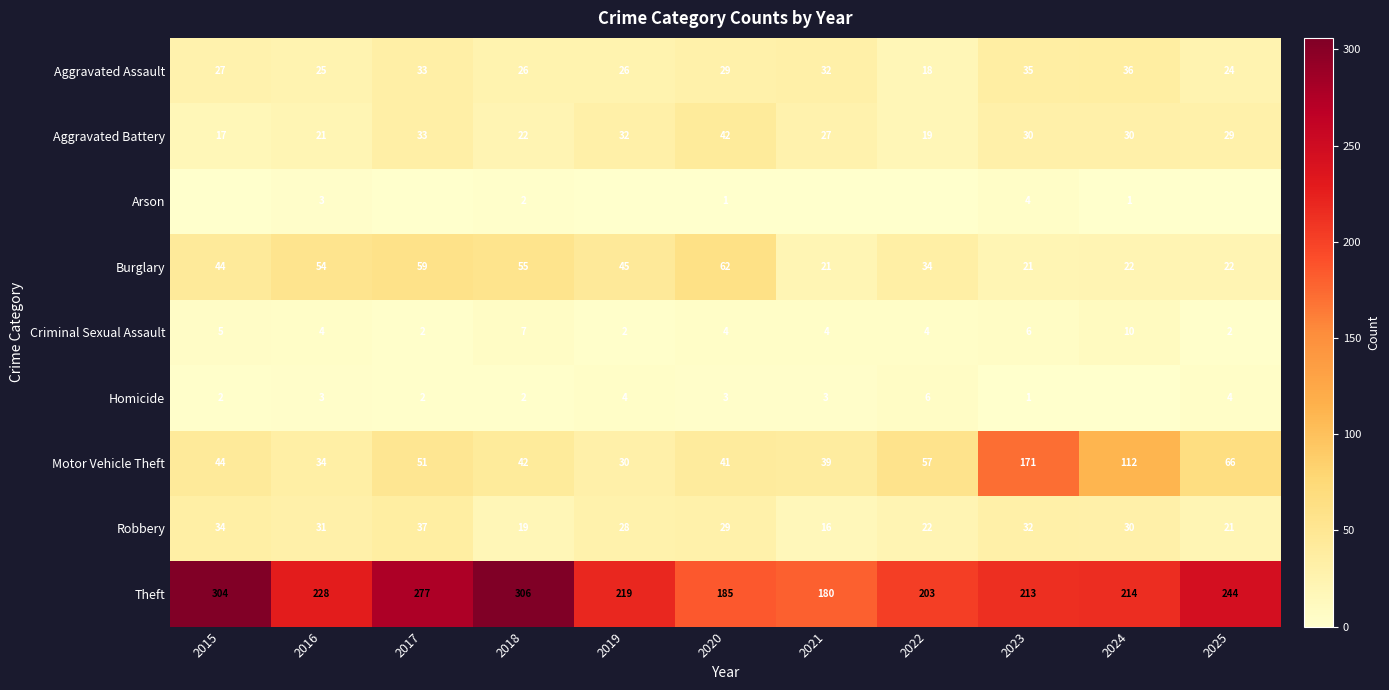

What is the difference between the second highest and second lowest values in the Burglary series?

38